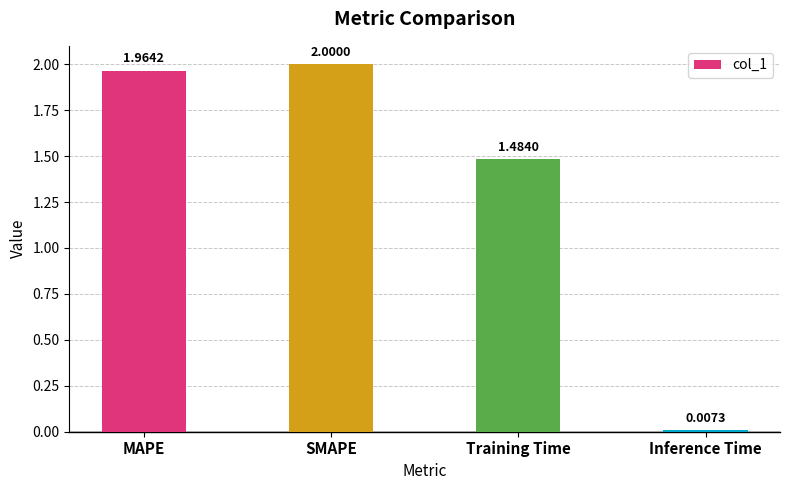

What is the label of the 2nd bar from the right?

Training Time